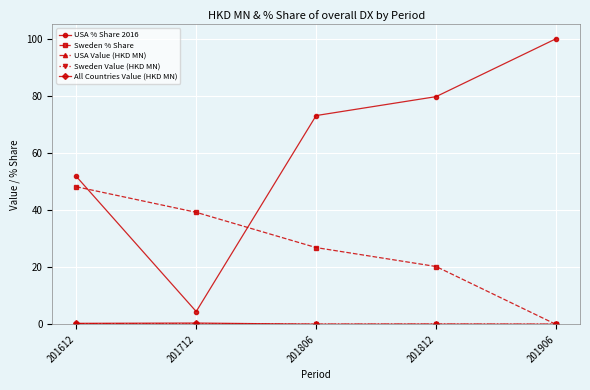

True or false: Sweden % Share has a value of 26.0 at 201612.

False